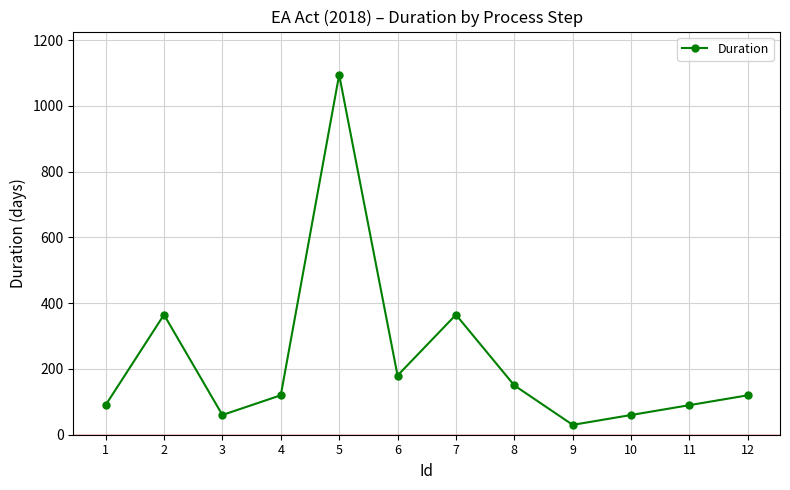

Between 5 and 3, which is larger?

5